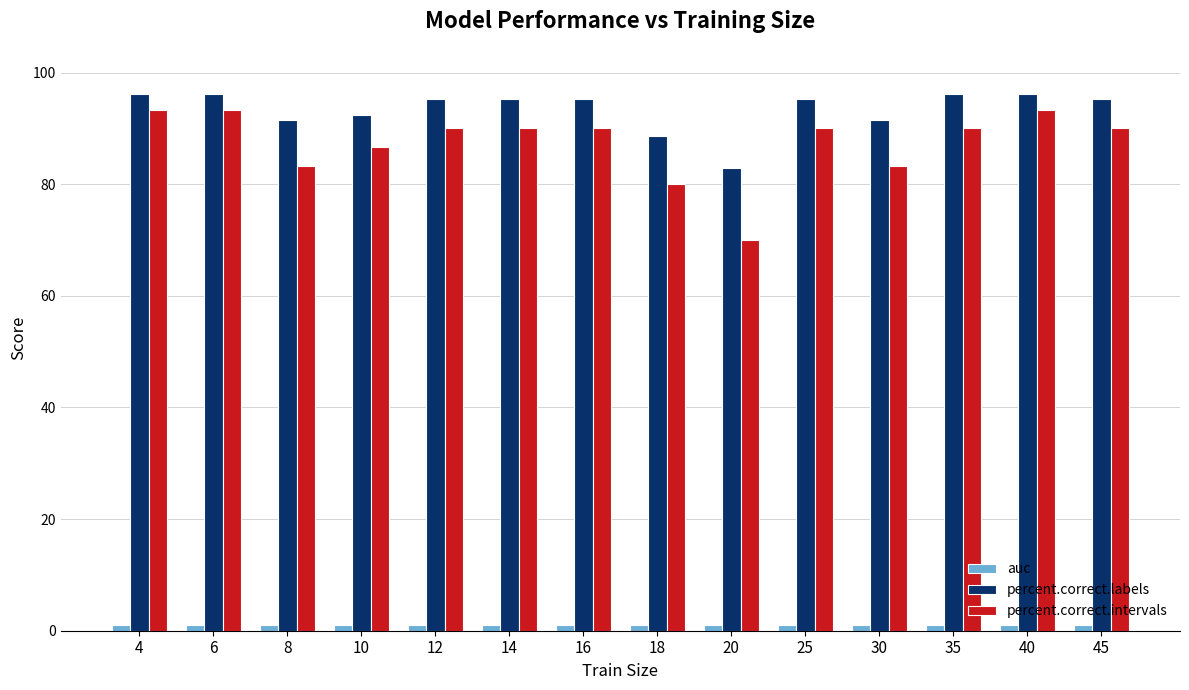

Which series has the widest spread of values?

percent.correct.intervals